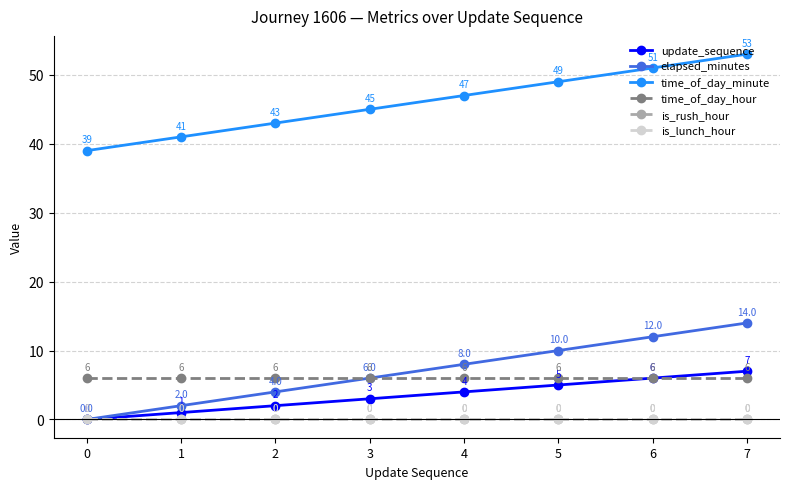

Does the chart have visible grid lines?

Yes